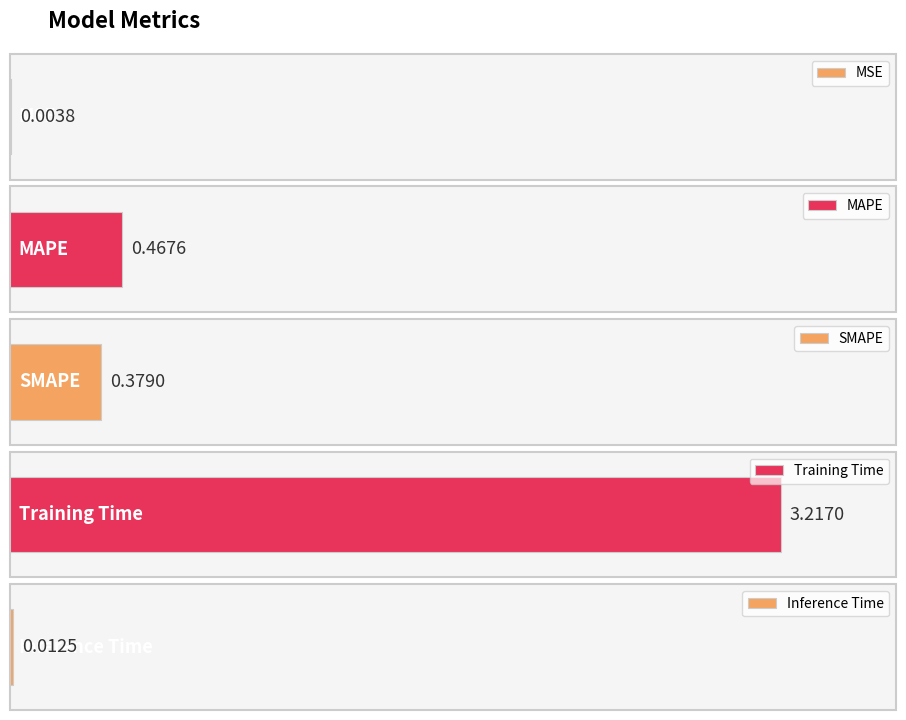

What is the difference between the values at SMAPE and Training Time?

2.8